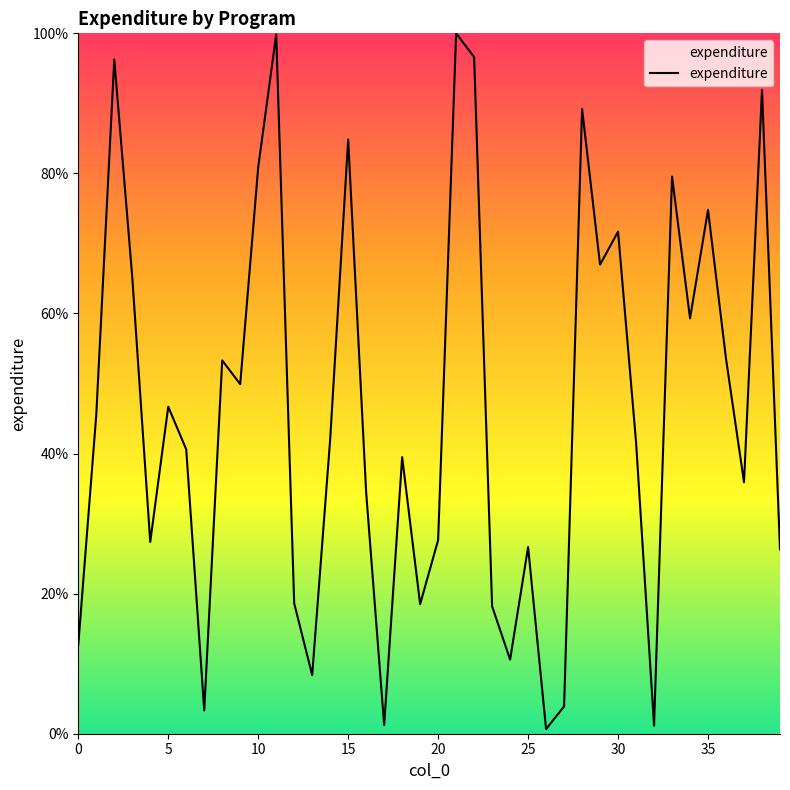

What is the maximum value shown in the chart?

100.0